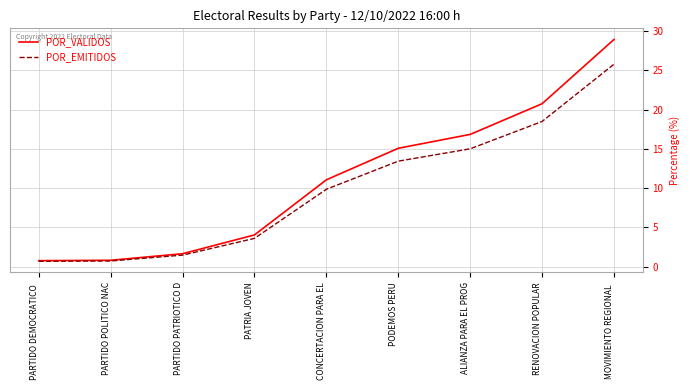

What are all the series names shown in the legend?

POR_VALIDOS, POR_EMITIDOS